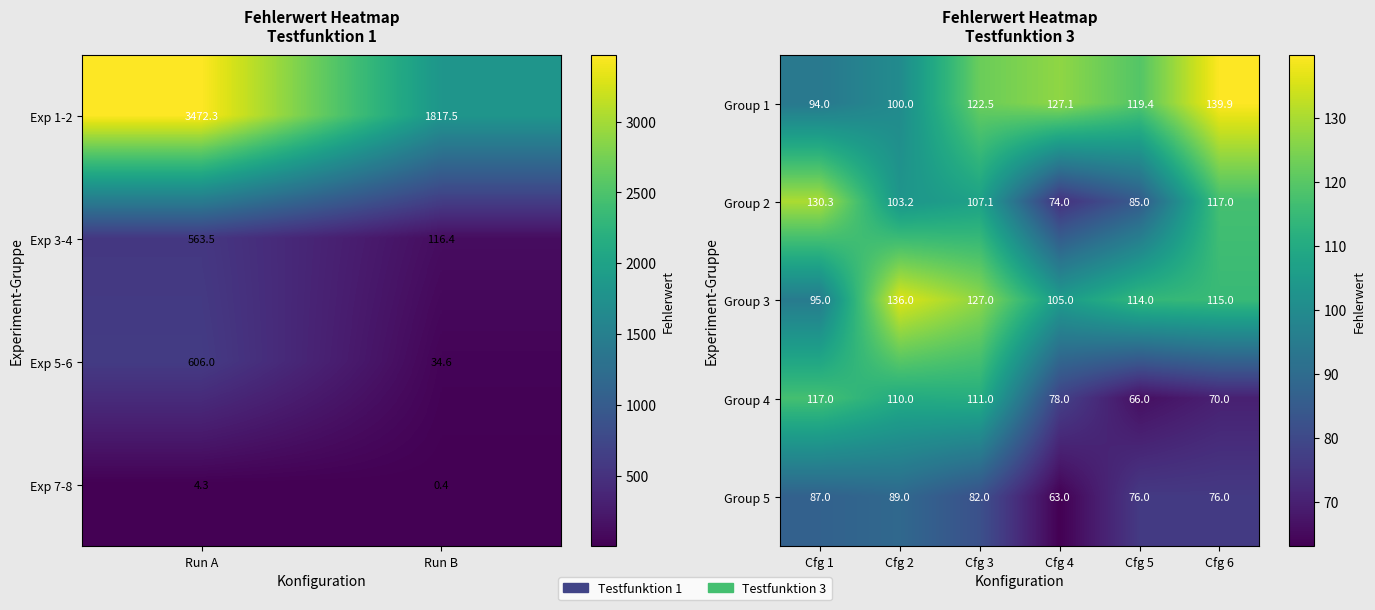

What is the maximum value for Group 1?

139.9